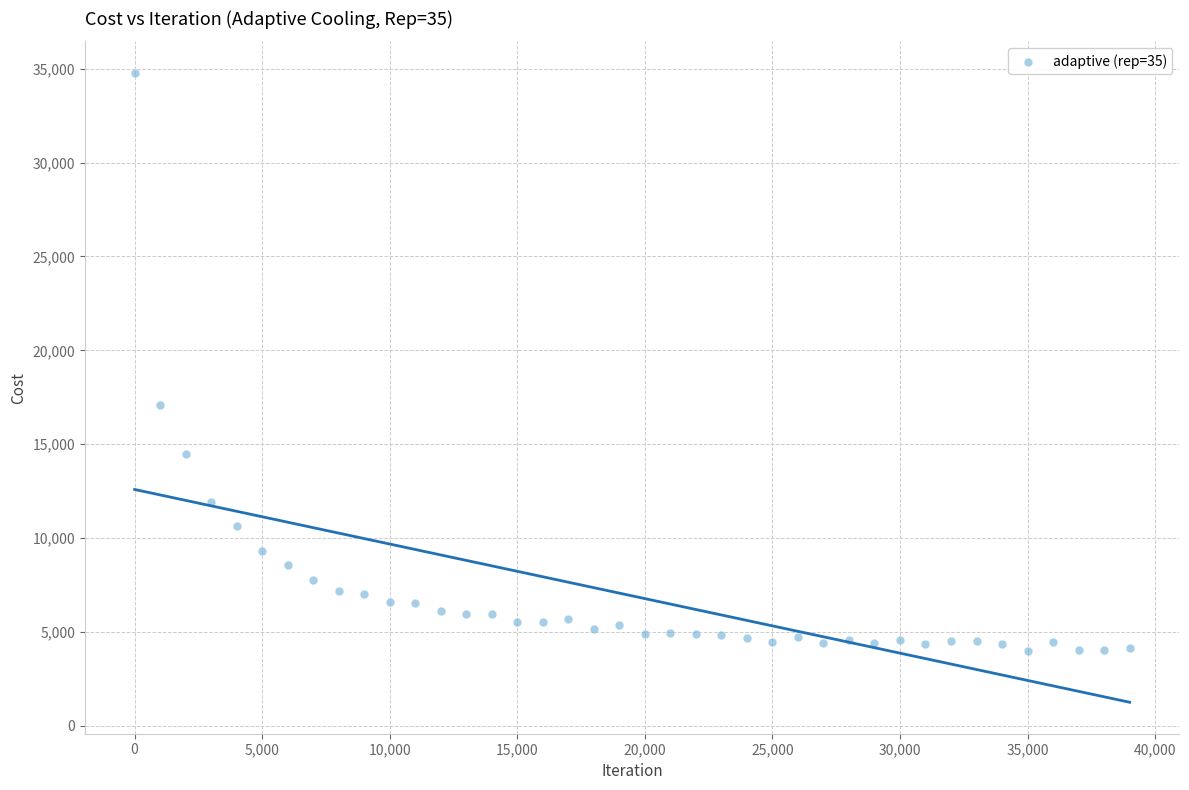

What Y value in the scatter plot is closest to 19388?

17072.3